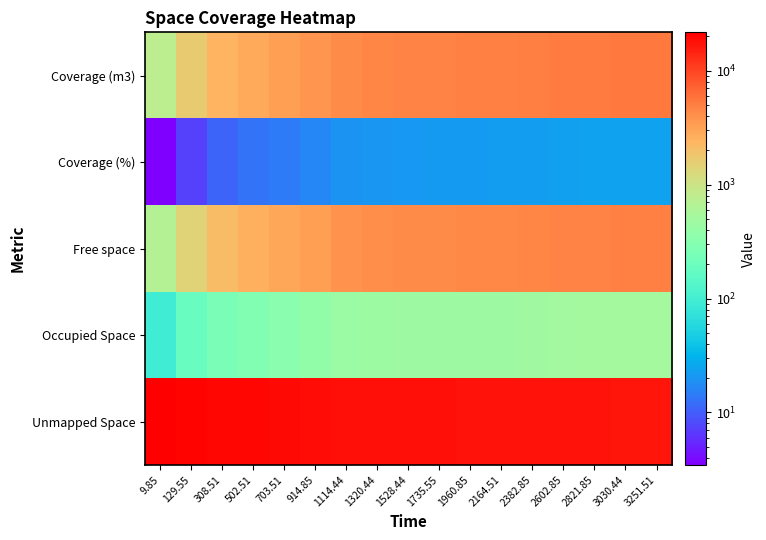

Reading left to right, extract all data points from this chart.

Coverage (m3): 9.85=779.4	129.55=1628.2	308.51=2409.2	502.51=2893.9	703.51=3254.2	914.85=3699.0	1114.44=4345.2	1320.44=4602.4	1528.44=4715.4	1735.55=4768.2	1960.85=4884.0	2164.51=4962.6	2382.85=5084.4	2602.85=5198.3	2821.85=5331.6	3030.44=5409.0	3251.51=5418.4
Coverage (%): 9.85=3.5	129.55=7.2	308.51=10.7	502.51=12.9	703.51=14.5	914.85=16.4	1114.44=19.3	1320.44=20.5	1528.44=21.0	1735.55=21.2	1960.85=21.7	2164.51=22.1	2382.85=22.6	2602.85=23.1	2821.85=23.7	3030.44=24.0	3251.51=24.1
Free space: 9.85=687.2	129.55=1446.0	308.51=2158.1	502.51=2600.9	703.51=2928.3	914.85=3315.1	1114.44=3905.1	1320.44=4147.4	1528.44=4252.2	1735.55=4306.2	1960.85=4420.0	2164.51=4494.0	2382.85=4605.0	2602.85=4704.2	2821.85=4820.7	3030.44=4896.7	3251.51=4903.9
Occupied Space: 9.85=92.2	129.55=182.2	308.51=251.0	502.51=293.0	703.51=325.9	914.85=383.9	1114.44=440.2	1320.44=455.0	1528.44=463.2	1735.55=462.0	1960.85=463.9	2164.51=468.7	2382.85=479.4	2602.85=494.1	2821.85=510.9	3030.44=512.3	3251.51=514.4
Unmapped Space: 9.85=21720.6	129.55=20871.8	308.51=20090.8	502.51=19606.1	703.51=19245.8	914.85=18801.0	1114.44=18154.8	1320.44=17897.6	1528.44=17784.6	1735.55=17731.8	1960.85=17616.0	2164.51=17537.4	2382.85=17415.6	2602.85=17301.7	2821.85=17168.4	3030.44=17091.0	3251.51=17081.6